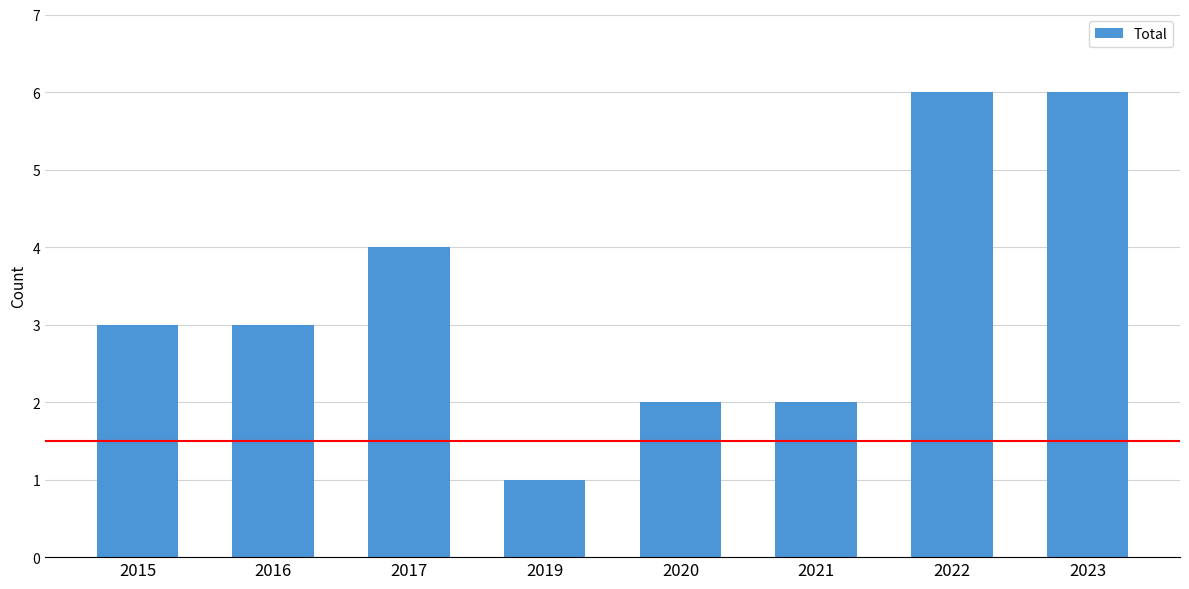

What is the smallest value displayed?

1